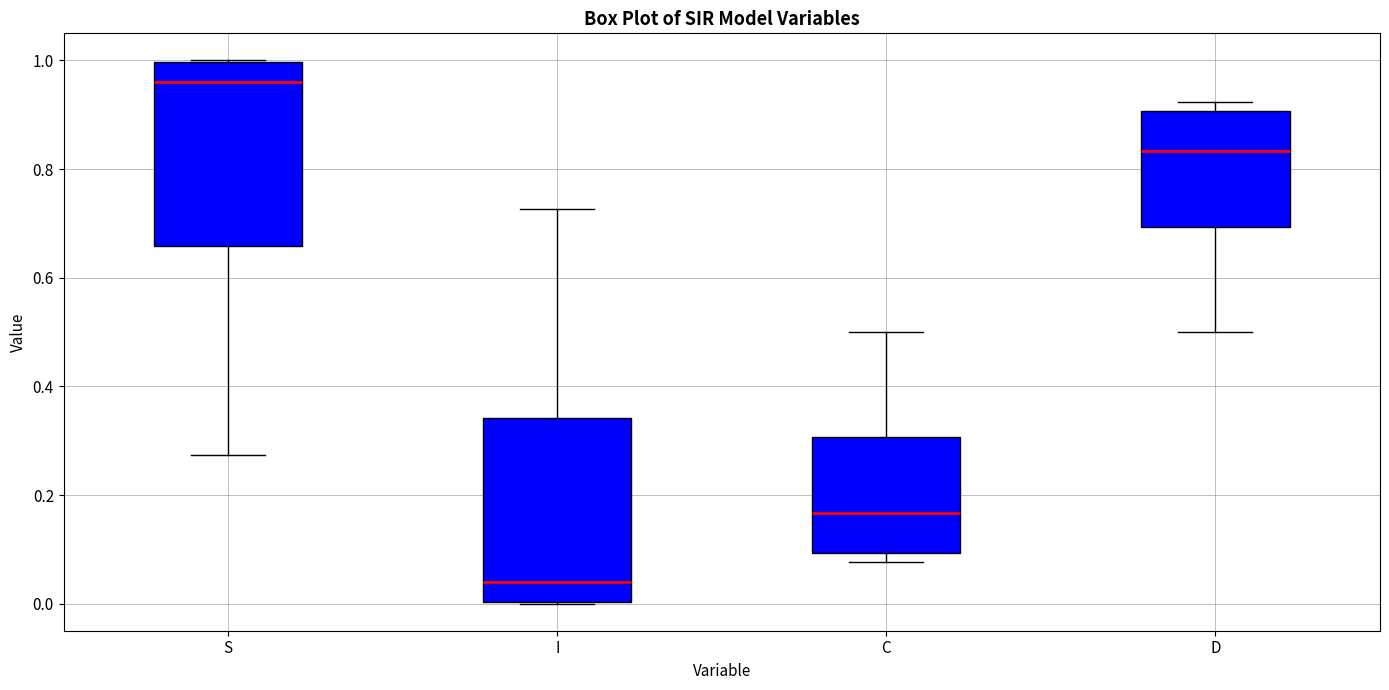

Where is the lower edge of the box for D on the y-axis? The values are not printed on the chart, so give them approximately, as read against the axis.

0.70